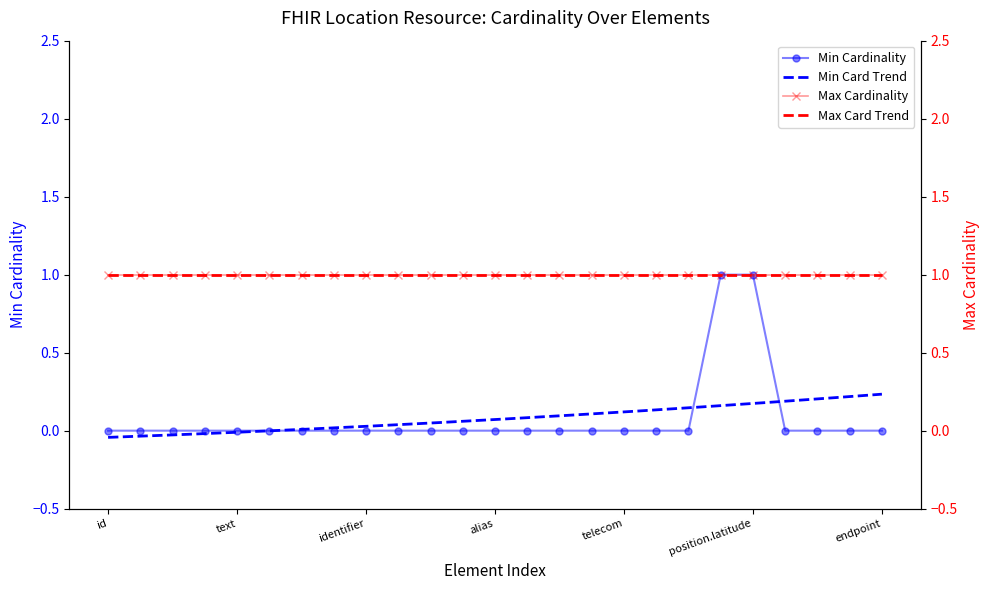

What is the difference between the second highest and minimum values?

1